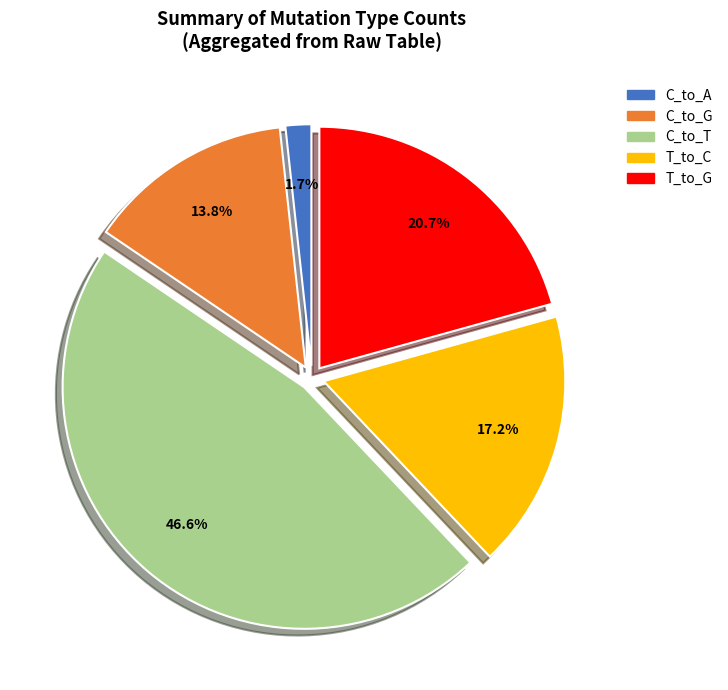

How many slices are in this pie chart?

5